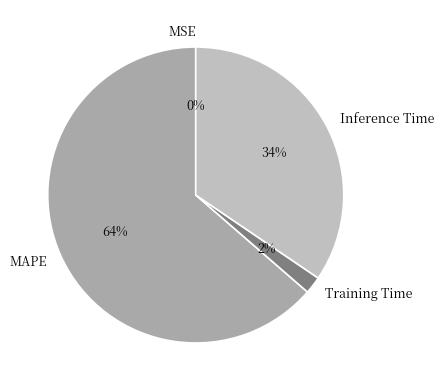

Which slice is the largest?

MAPE